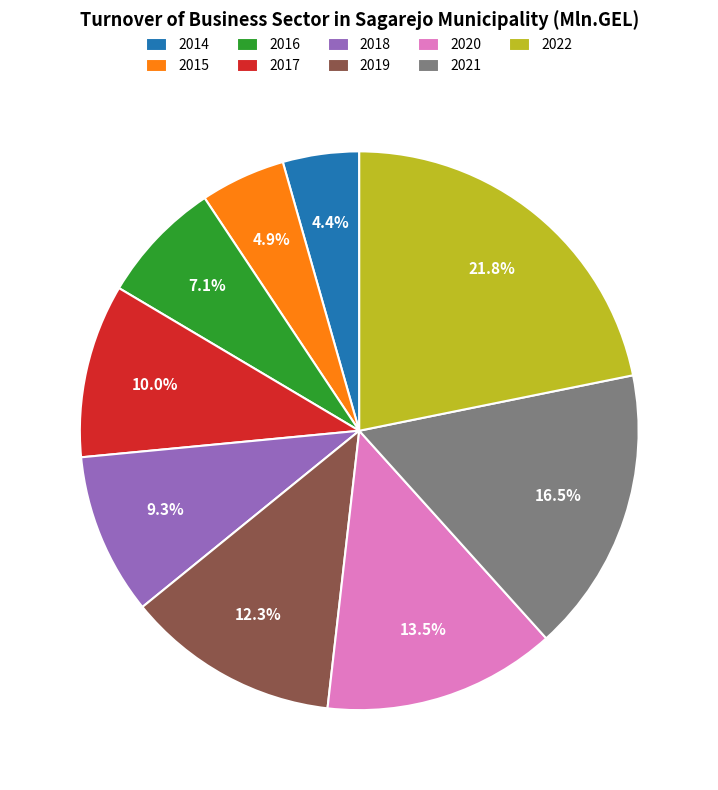

Does 2019 account for over 50% of the chart?

No